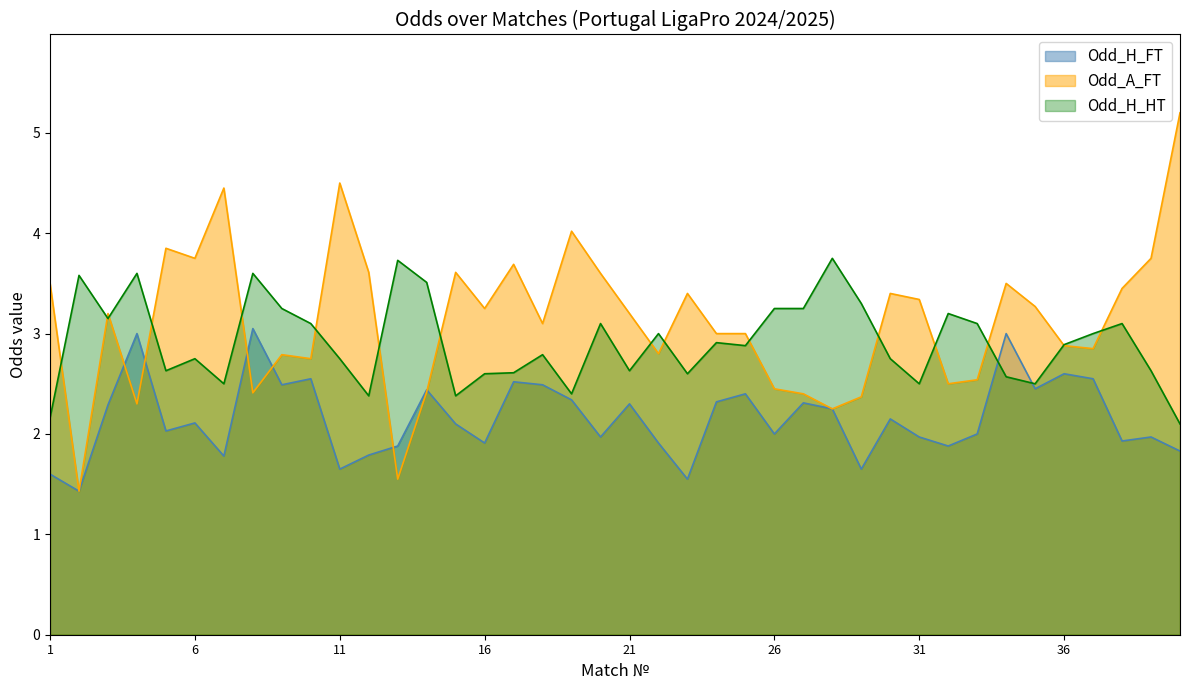

At which category is the sum across all series the highest?

40